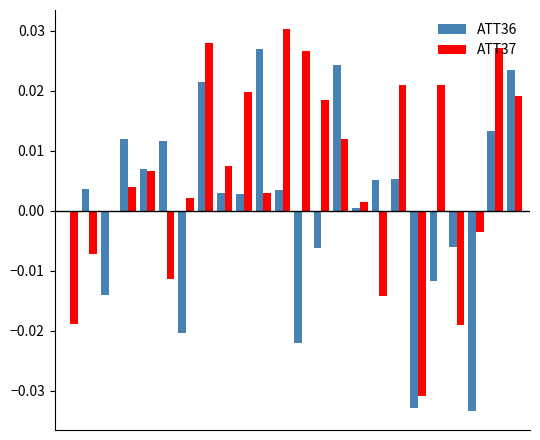

Which series has the largest total across all categories?

ATT37